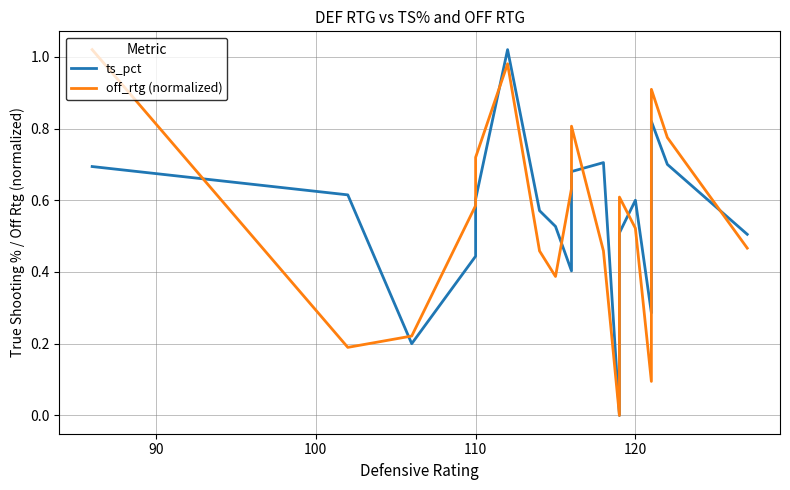

Does the chart display data point markers on the line(s)?

No